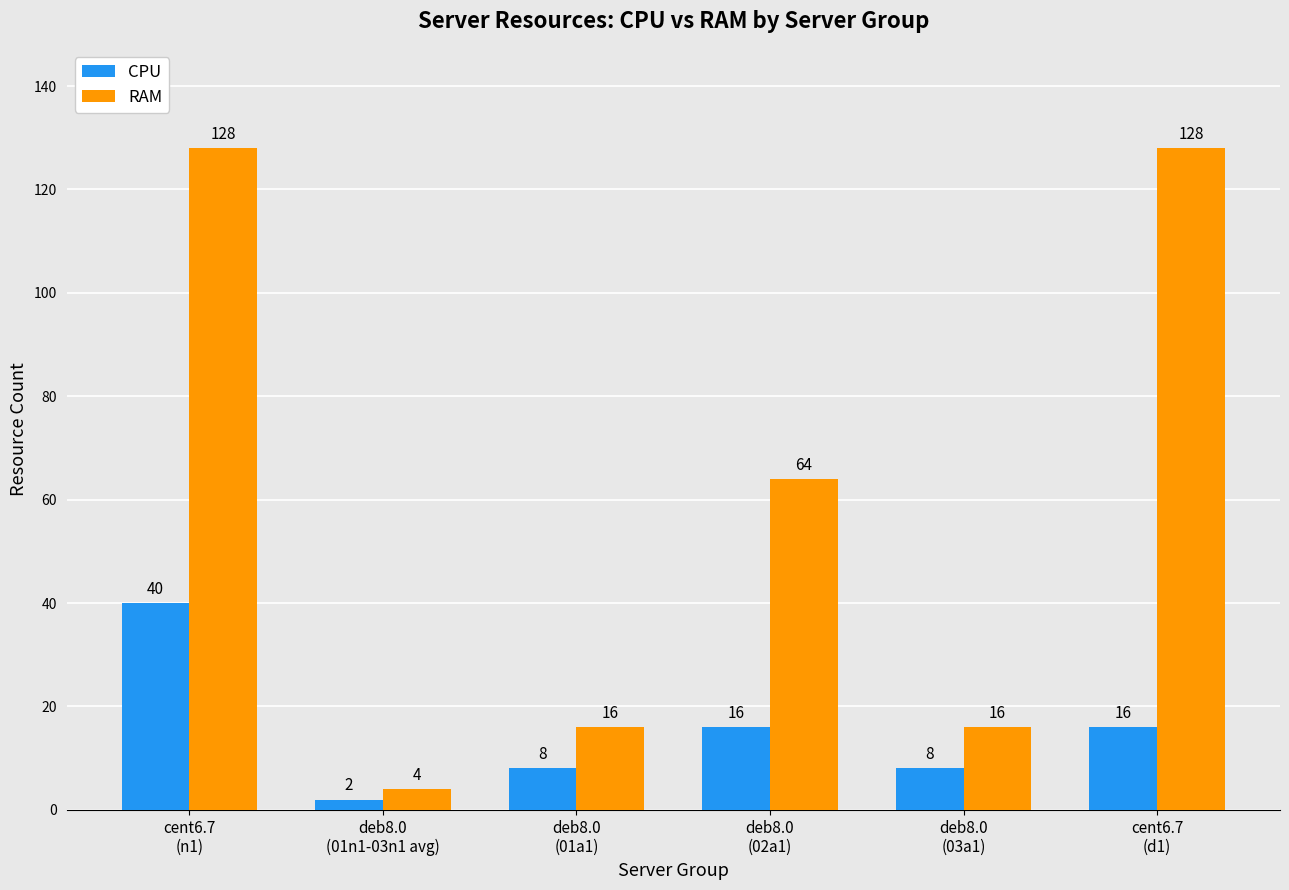

At which category is the sum across all series the highest?

cent6.7
(n1)